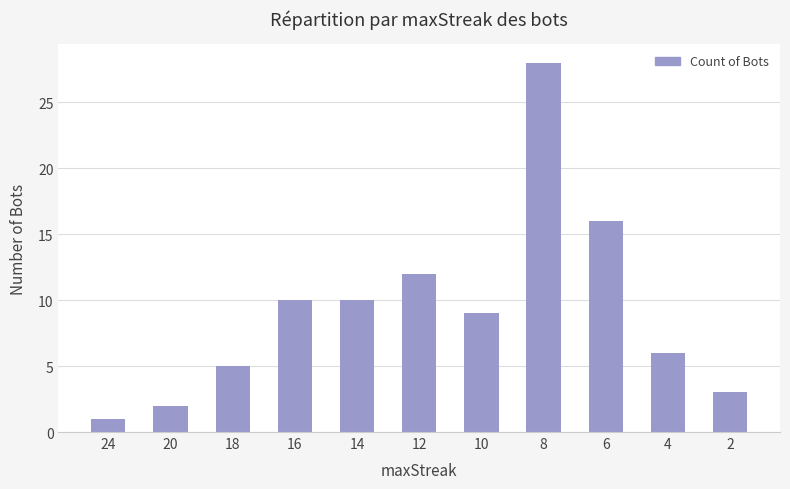

What is the ratio of the value at 6 to the value at 4?

2.7